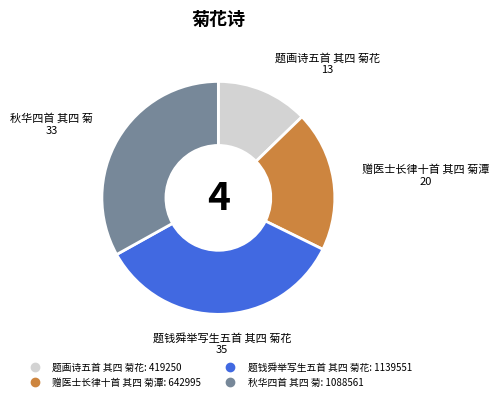

Rank the categories by value from highest to lowest.

题钱舜举写生五首 其四 菊花, 秋华四首 其四 菊, 赠医士长律十首 其四 菊潭, 题画诗五首 其四 菊花